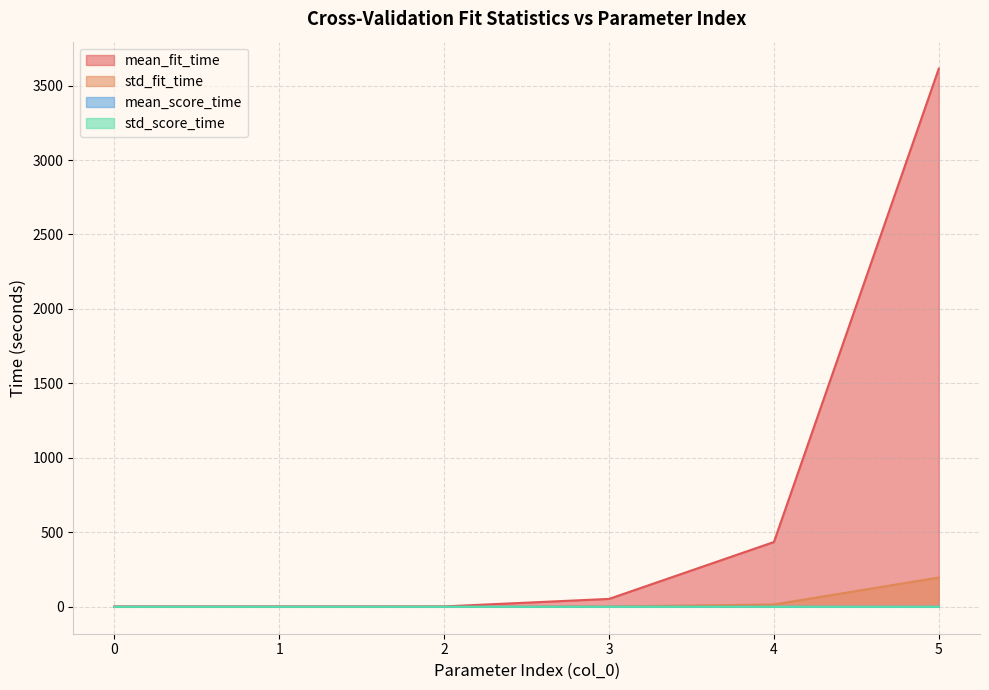

The value of mean_fit_time at 0 is 1.3. True or false?

False